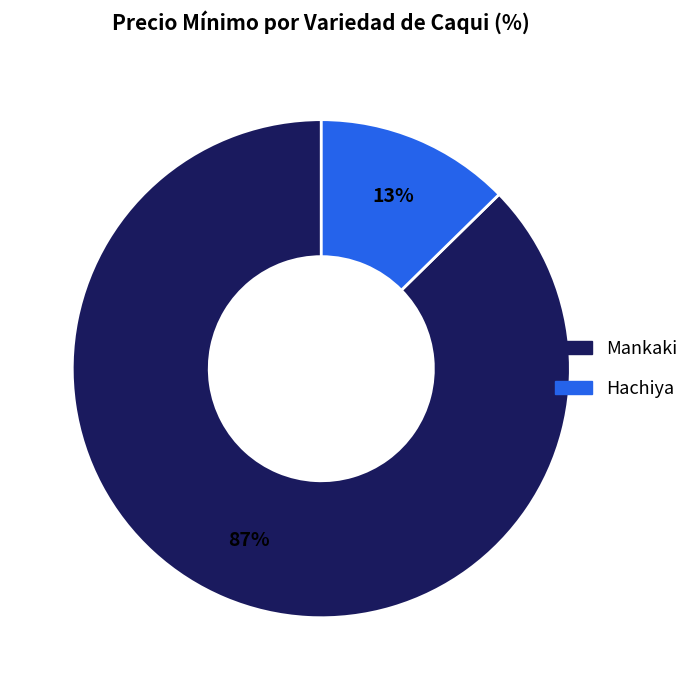

To the nearest percent, what is the combined percentage of Hachiya and Mankaki?

100%